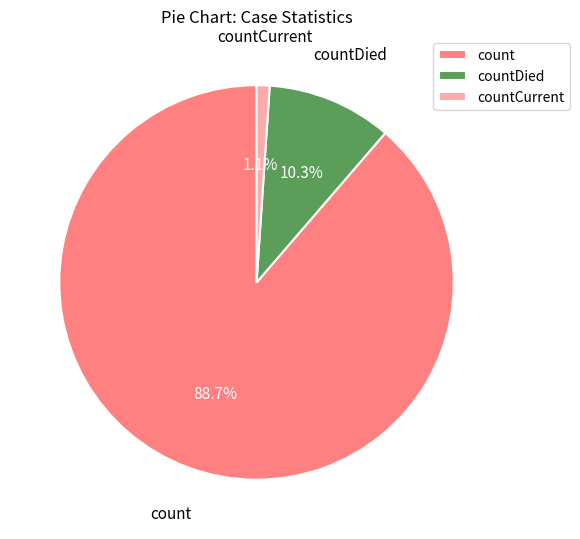

To the nearest percent, what percentage of the pie is countCurrent?

1%